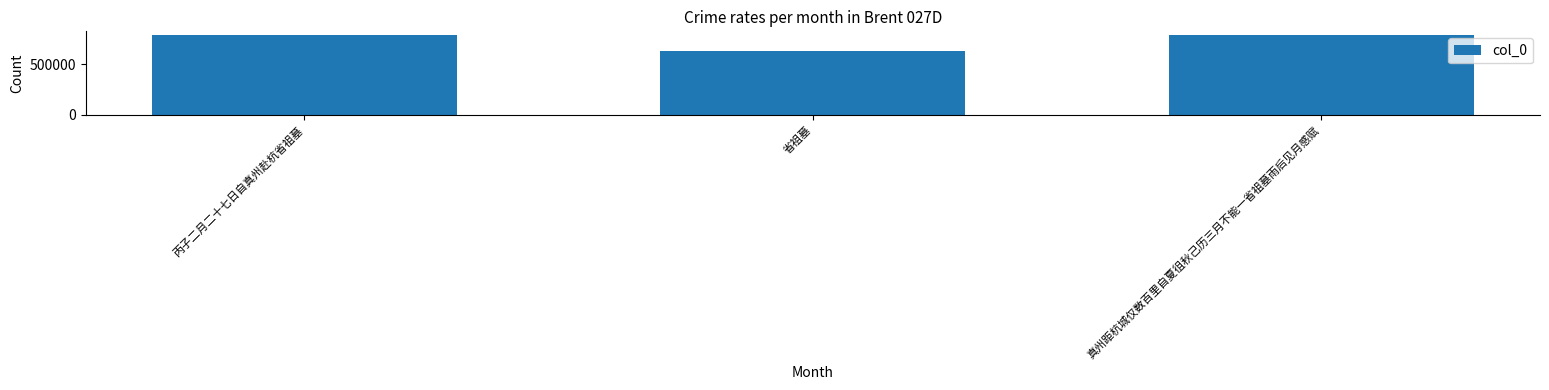

What is the label of the 1st bar from the right?

真州距杭城仅数百里自夏徂秋己历三月不能一省祖墓雨后见月感赋